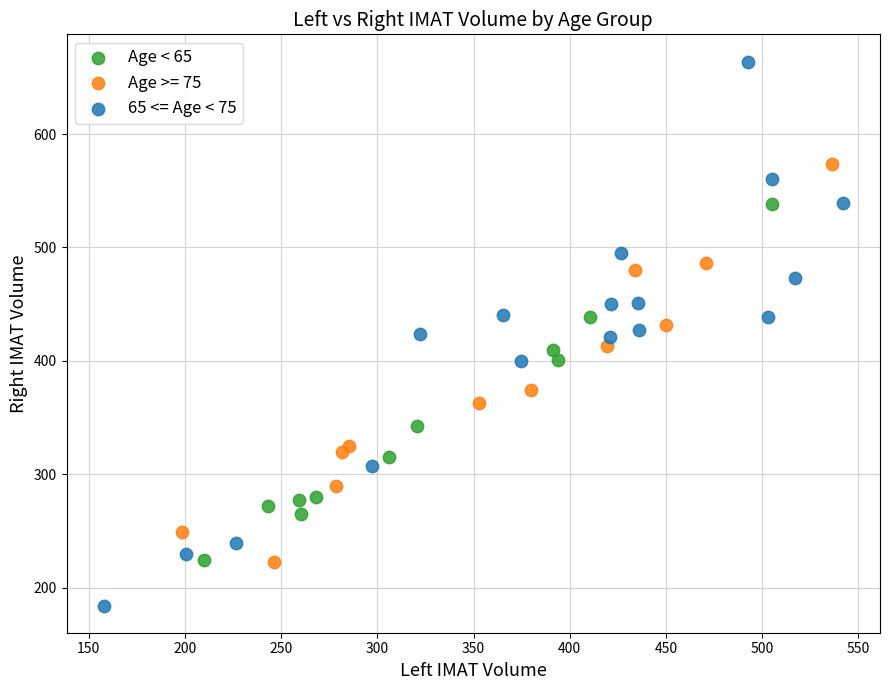

Which series has the largest Y range (max minus min)?

65 <= Age < 75